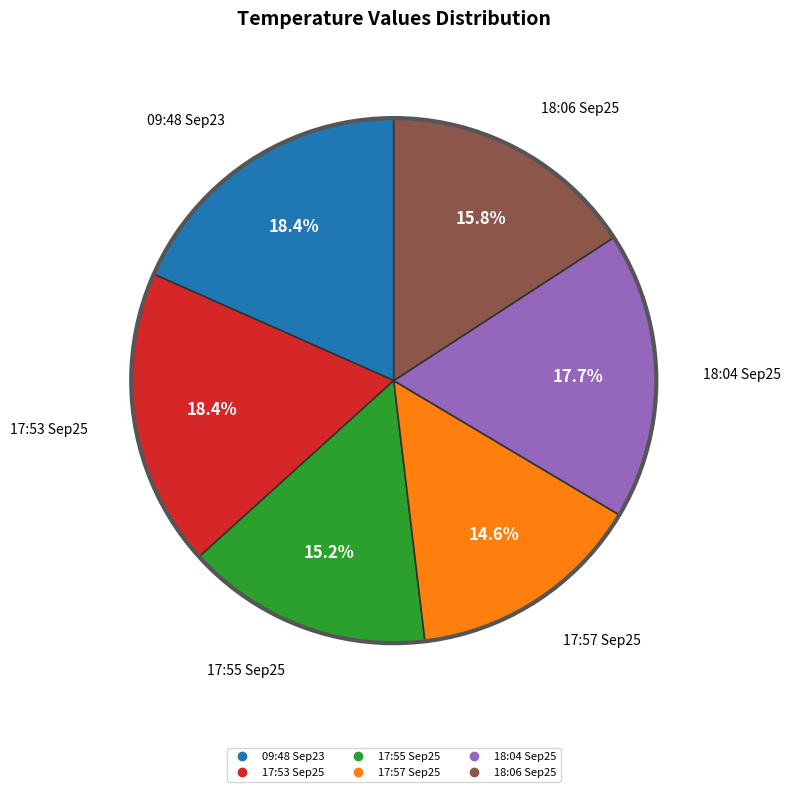

Is there a majority slice in this chart?

No